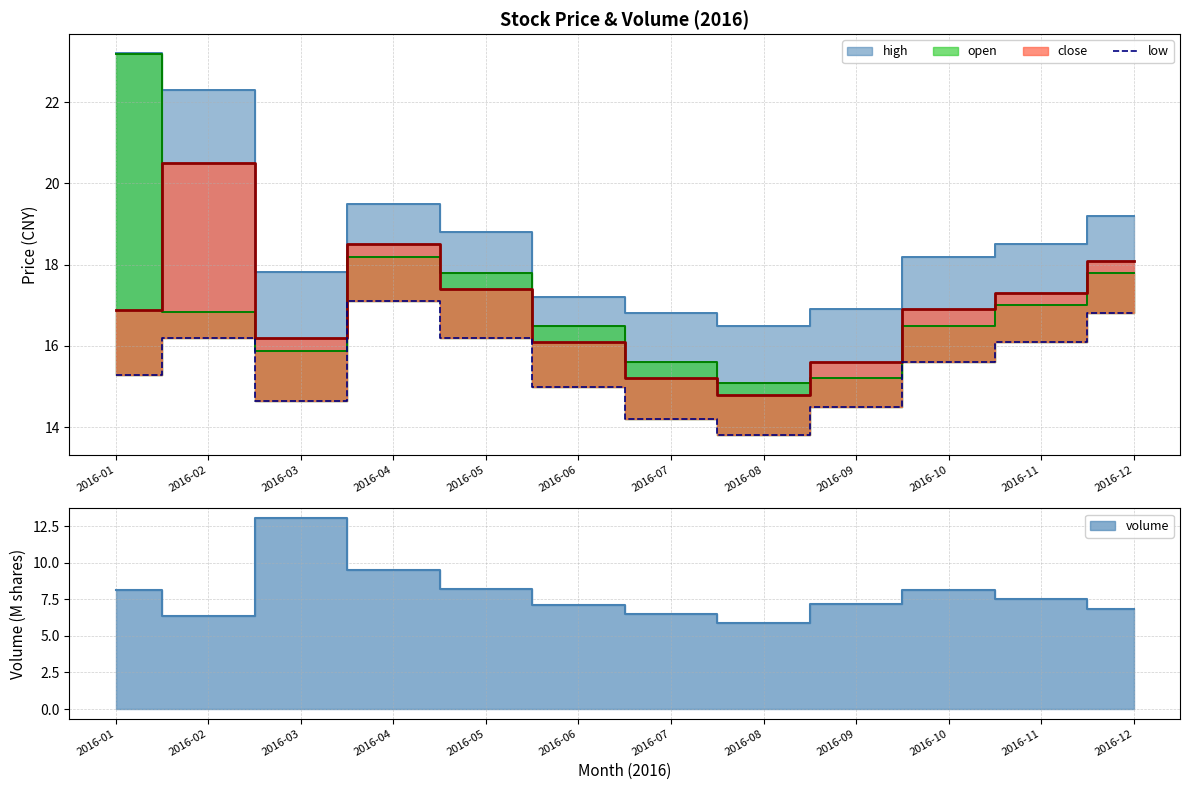

At which label does low reach its peak?

2016-04